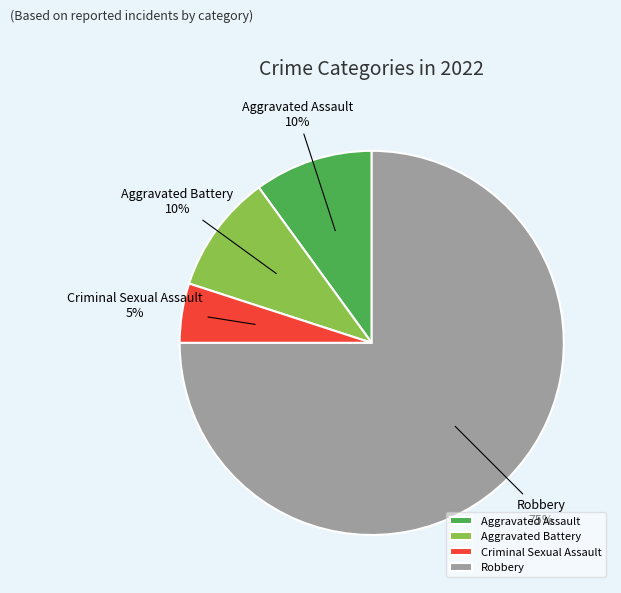

Which has a higher value, Criminal Sexual Assault or Robbery?

Robbery